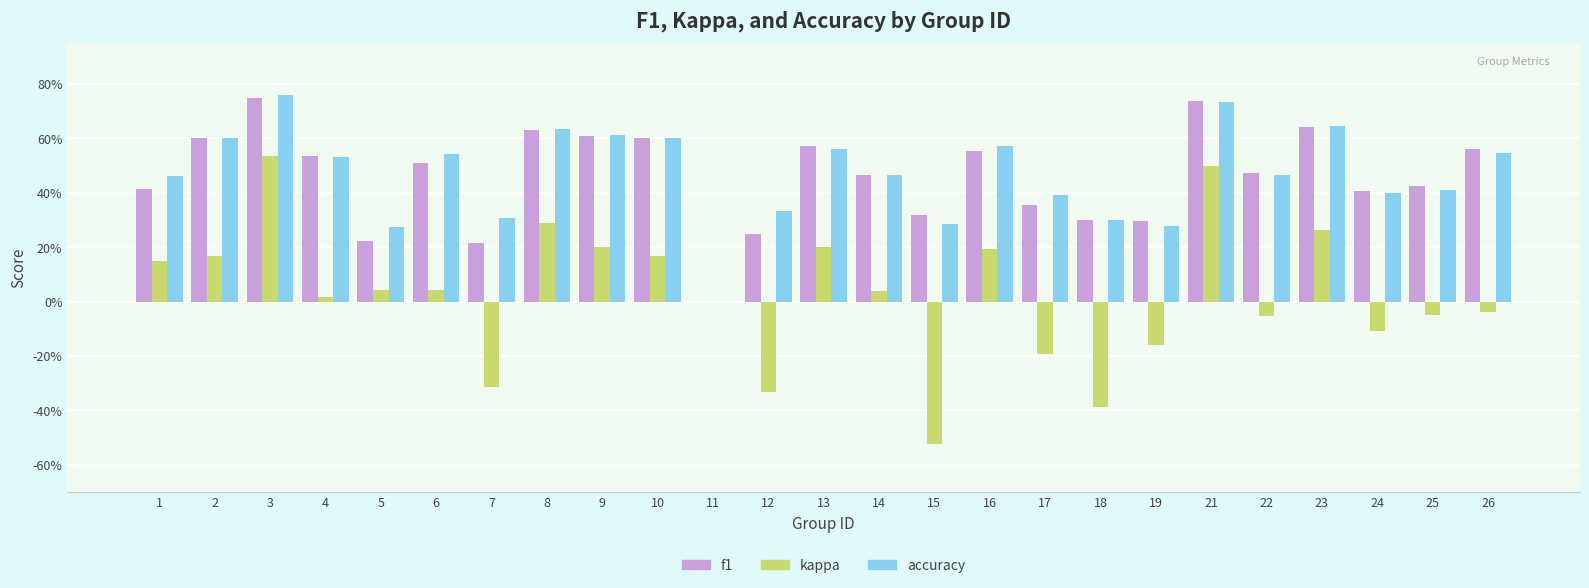

What are all the series names shown in the legend?

f1, kappa, accuracy